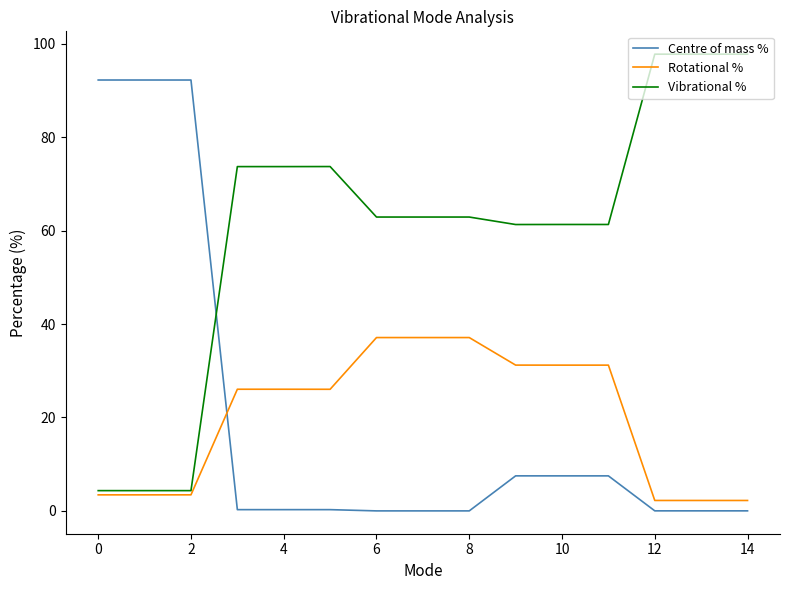

Which series ends up on top after the final intersection of Centre of mass % and Vibrational %?

Vibrational %